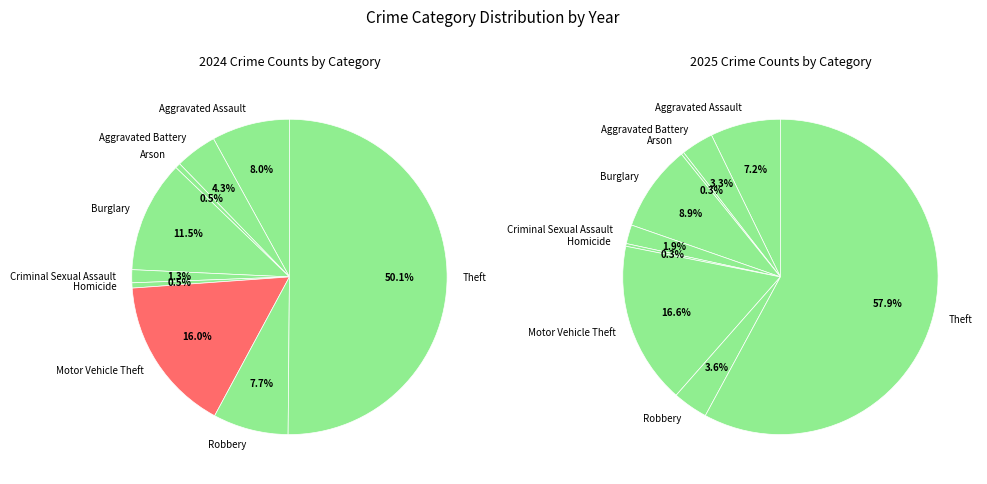

Does any single category account for the majority?

Yes